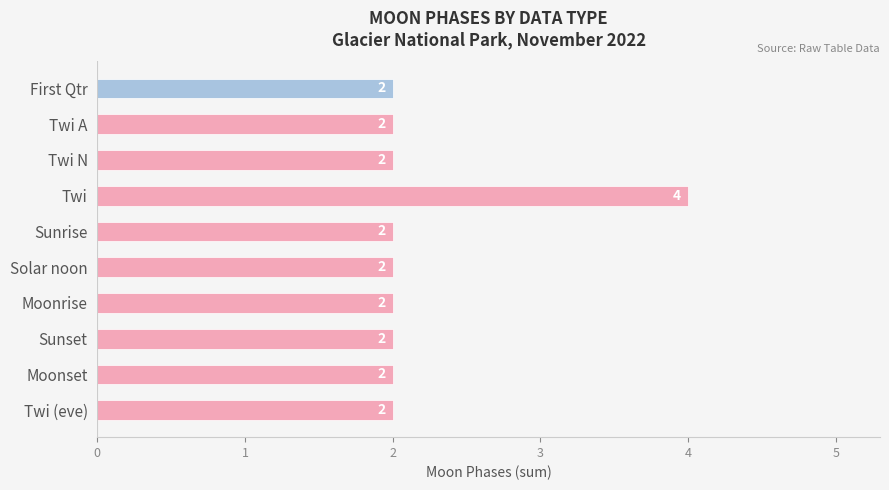

Reading top to bottom, what are all the values shown in this chart?

2	2	2	4	2	2	2	2	2	2